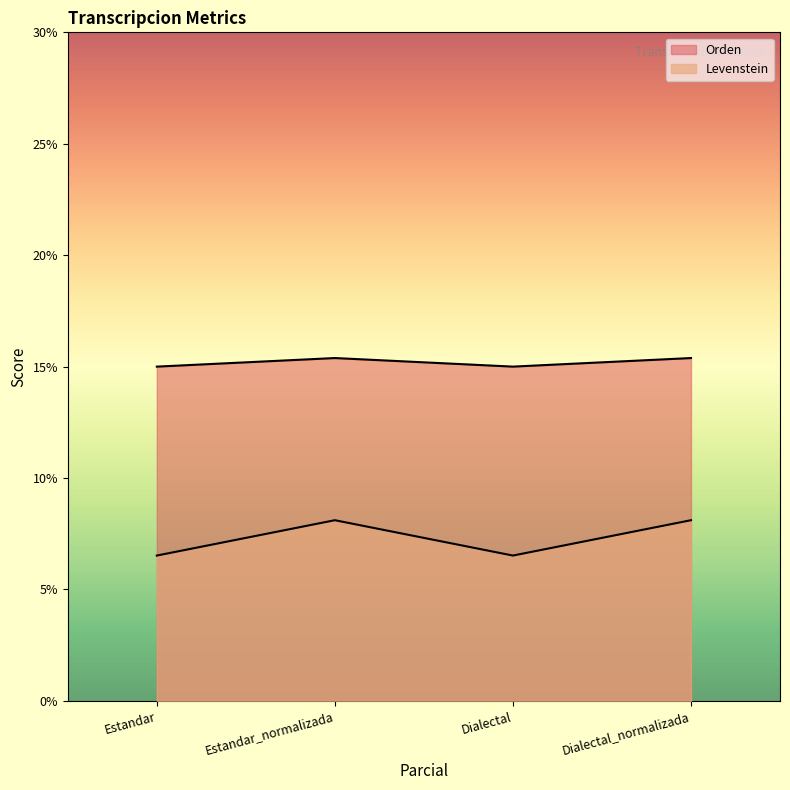

At which category does Levenstein reach its first local peak?

Estandar_normalizada